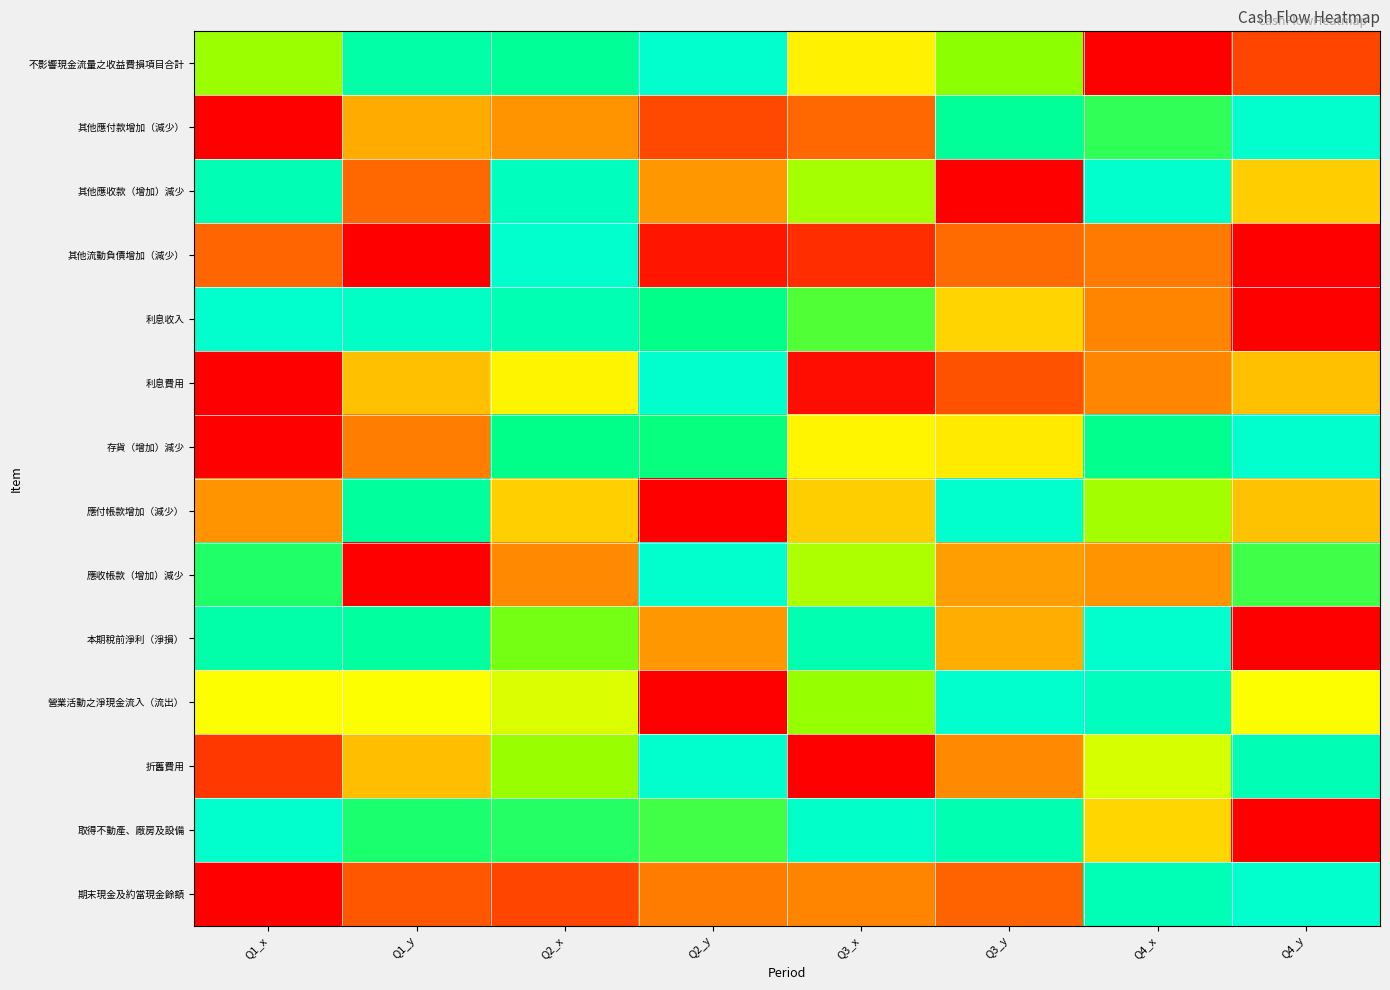

Reading right to left, what are all the values shown in this chart?

不影響現金流量之收益費損項目合計: Q4_y=0.1	Q4_x=0.0	Q3_y=0.7	Q3_x=0.5	Q2_y=1.0	Q2_x=0.9	Q1_y=0.9	Q1_x=0.7
其他應付款增加（減少）: Q4_y=1.0	Q4_x=0.8	Q3_y=0.9	Q3_x=0.2	Q2_y=0.2	Q2_x=0.3	Q1_y=0.4	Q1_x=0.0
其他應收款（增加）減少: Q4_y=0.4	Q4_x=1.0	Q3_y=0.0	Q3_x=0.7	Q2_y=0.3	Q2_x=1.0	Q1_y=0.2	Q1_x=0.9
其他流動負債增加（減少）: Q4_y=0.0	Q4_x=0.3	Q3_y=0.2	Q3_x=0.1	Q2_y=0.0	Q2_x=1.0	Q1_y=0.0	Q1_x=0.2
利息收入: Q4_y=0.0	Q4_x=0.3	Q3_y=0.5	Q3_x=0.8	Q2_y=0.9	Q2_x=0.9	Q1_y=1.0	Q1_x=1.0
利息費用: Q4_y=0.4	Q4_x=0.3	Q3_y=0.2	Q3_x=0.0	Q2_y=1.0	Q2_x=0.5	Q1_y=0.4	Q1_x=0.0
存貨（增加）減少: Q4_y=1.0	Q4_x=0.9	Q3_y=0.5	Q3_x=0.5	Q2_y=0.8	Q2_x=0.9	Q1_y=0.3	Q1_x=0.0
應付帳款增加（減少）: Q4_y=0.4	Q4_x=0.7	Q3_y=1.0	Q3_x=0.4	Q2_y=0.0	Q2_x=0.4	Q1_y=0.9	Q1_x=0.3
應收帳款（增加）減少: Q4_y=0.8	Q4_x=0.3	Q3_y=0.3	Q3_x=0.7	Q2_y=1.0	Q2_x=0.3	Q1_y=0.0	Q1_x=0.8
本期稅前淨利（淨損）: Q4_y=0.0	Q4_x=1.0	Q3_y=0.4	Q3_x=0.9	Q2_y=0.3	Q2_x=0.7	Q1_y=0.9	Q1_x=0.9
營業活動之淨現金流入（流出）: Q4_y=0.6	Q4_x=1.0	Q3_y=1.0	Q3_x=0.7	Q2_y=0.0	Q2_x=0.6	Q1_y=0.6	Q1_x=0.6
折舊費用: Q4_y=1.0	Q4_x=0.6	Q3_y=0.3	Q3_x=0.0	Q2_y=1.0	Q2_x=0.7	Q1_y=0.4	Q1_x=0.1
取得不動產、廠房及設備: Q4_y=0.0	Q4_x=0.5	Q3_y=0.9	Q3_x=1.0	Q2_y=0.8	Q2_x=0.8	Q1_y=0.8	Q1_x=1.0
期末現金及約當現金餘額: Q4_y=1.0	Q4_x=1.0	Q3_y=0.2	Q3_x=0.3	Q2_y=0.3	Q2_x=0.1	Q1_y=0.2	Q1_x=0.0